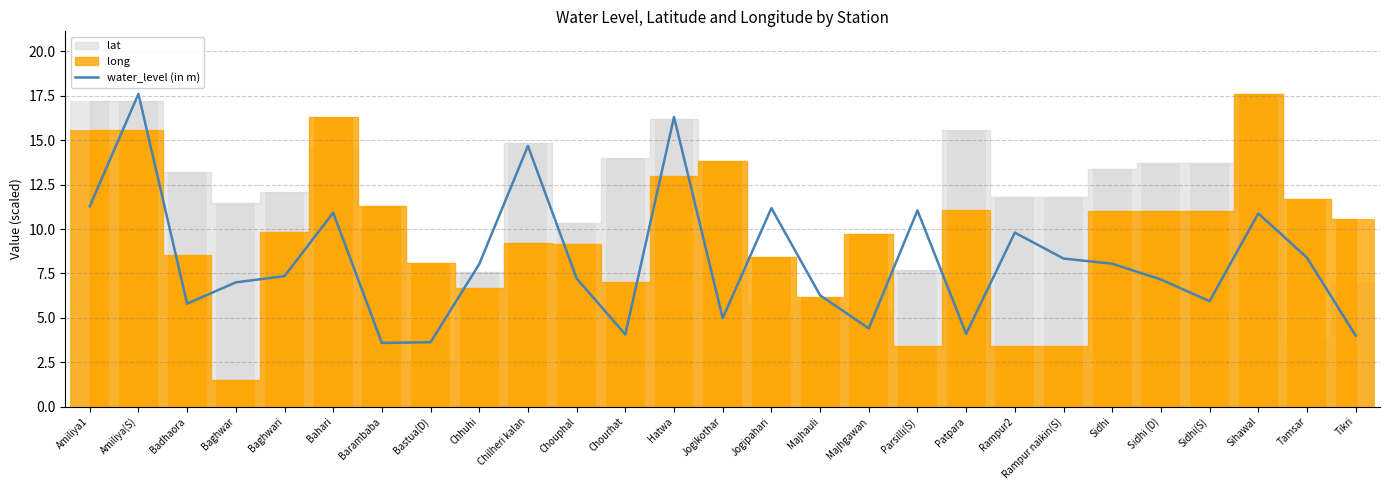

Reading left to right, extract all data points from this chart.

Amiliya1=11.3	Amiliya(S)=17.6	Badhaora=5.8	Baghwar=7.0	Baghwari=7.3	Bahari=10.9	Barambaba=3.6	Bastua(D)=3.6	Chhuhi=8.0	Chilheri kalan=14.7	Chouphal=7.2	Chourhat=4.1	Hatwa=16.3	Jogikothar=5.0	Jogipahari=11.2	Majhauli=6.3	Majhgawan=4.4	Parsilli(S)=11.1	Patpara=4.1	Rampur2=9.8	Rampur naikin(S)=8.3	Sidhi=8.1	Sidhi (D)=7.2	Sidhi(S)=5.9	Sihawal=10.9	Tamsar=8.4	Tikri=4.0